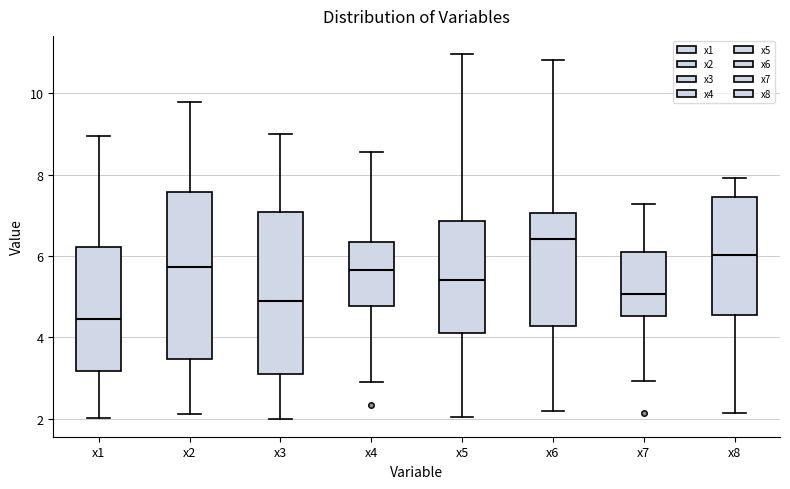

Reading left to right, read every box against the y-axis: the position of its median line, the range the box covers, and the ends of its whiskers. The values are not printed on the chart, so give them approximately, as read against the axis.

x1: median 4.4, box 3.2 to 6.2, whiskers 2.0 to 9.0
x2: median 5.8, box 3.4 to 7.6, whiskers 2.2 to 9.8
x3: median 4.8, box 3.2 to 7.0, whiskers 2.0 to 9.0
x4: median 5.6, box 4.8 to 6.4, whiskers 2.8 to 8.6
x5: median 5.4, box 4.0 to 6.8, whiskers 2.0 to 11.0
x6: median 6.4, box 4.2 to 7.0, whiskers 2.2 to 10.8
x7: median 5.0, box 4.6 to 6.0, whiskers 3.0 to 7.2
x8: median 6.0, box 4.6 to 7.4, whiskers 2.2 to 8.0